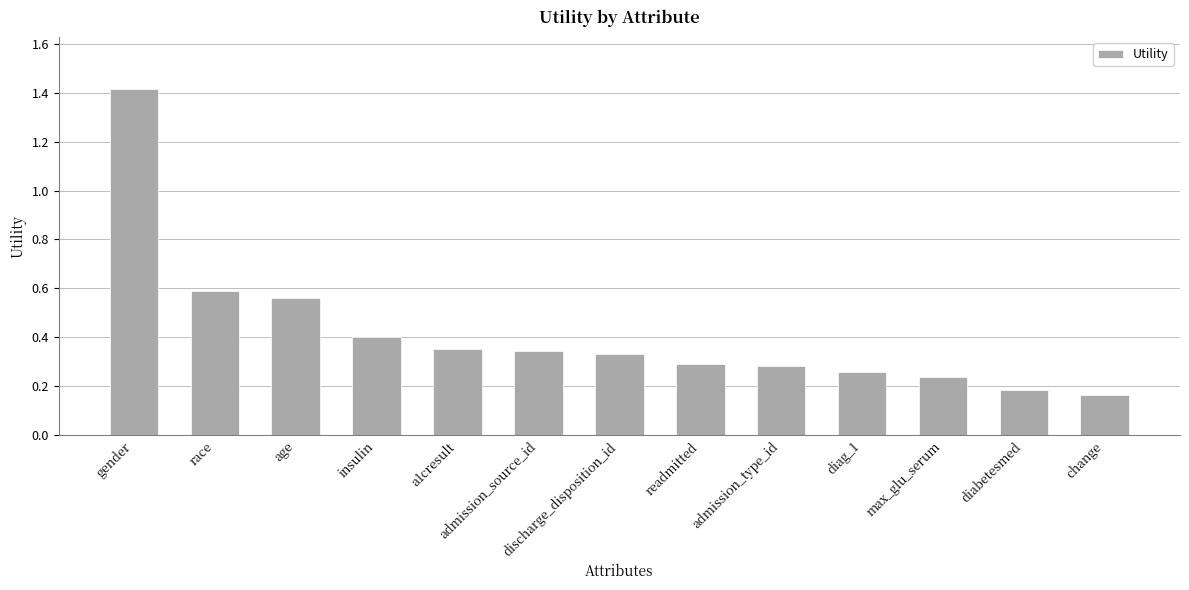

What is the approximate value at gender?

1.4